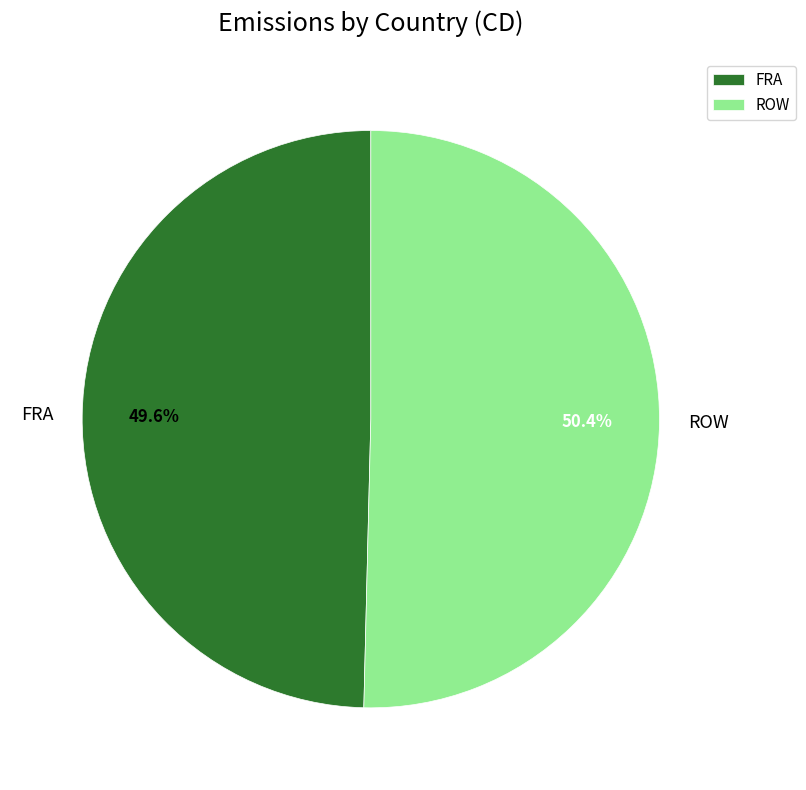

Between FRA and ROW, which is larger?

ROW